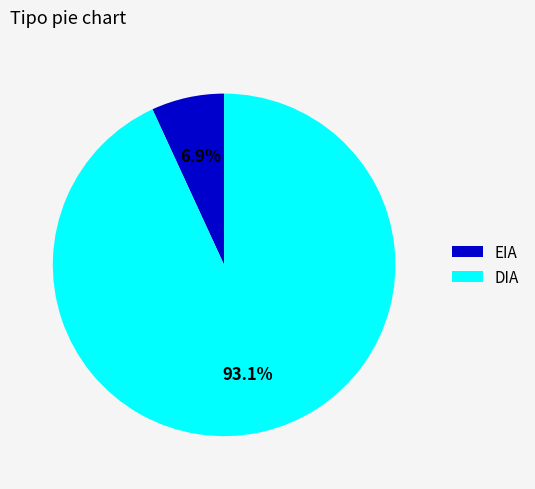

What percentage is the EIA slice, to the nearest percent?

7%